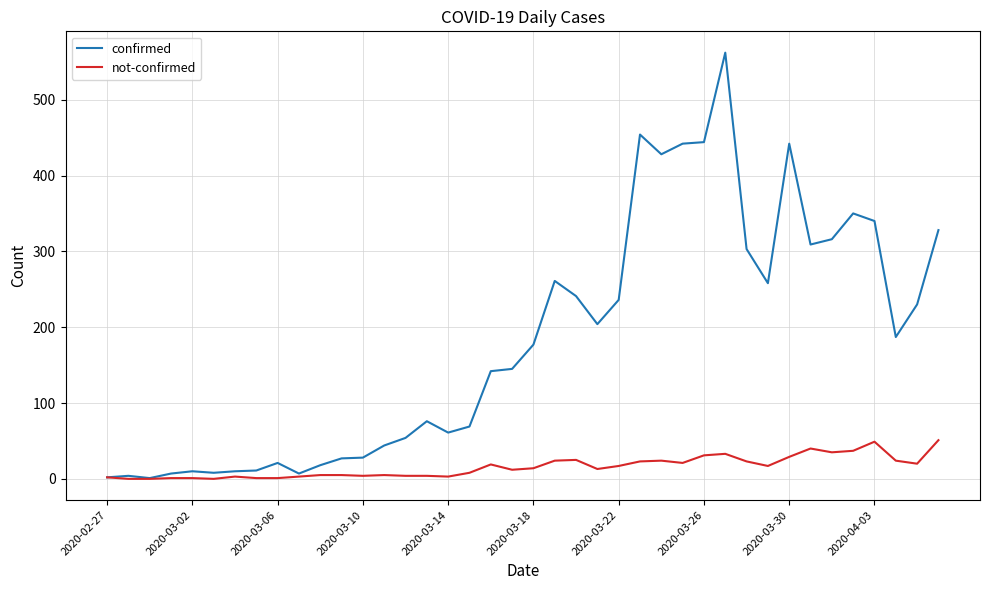

List the series in order of their peak value, highest first.

confirmed, not-confirmed